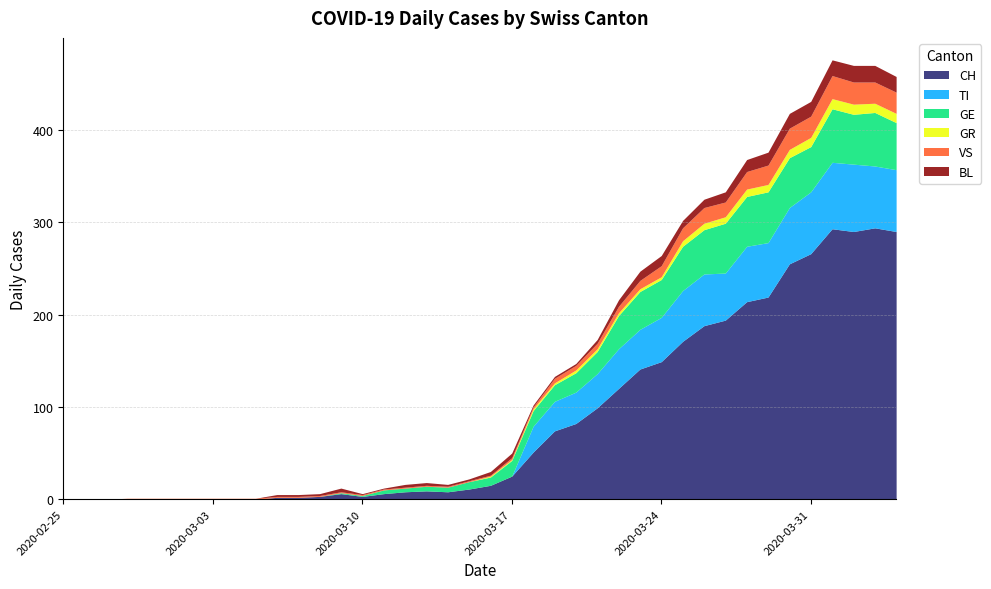

True or false: CH and TI cross at least once.

False